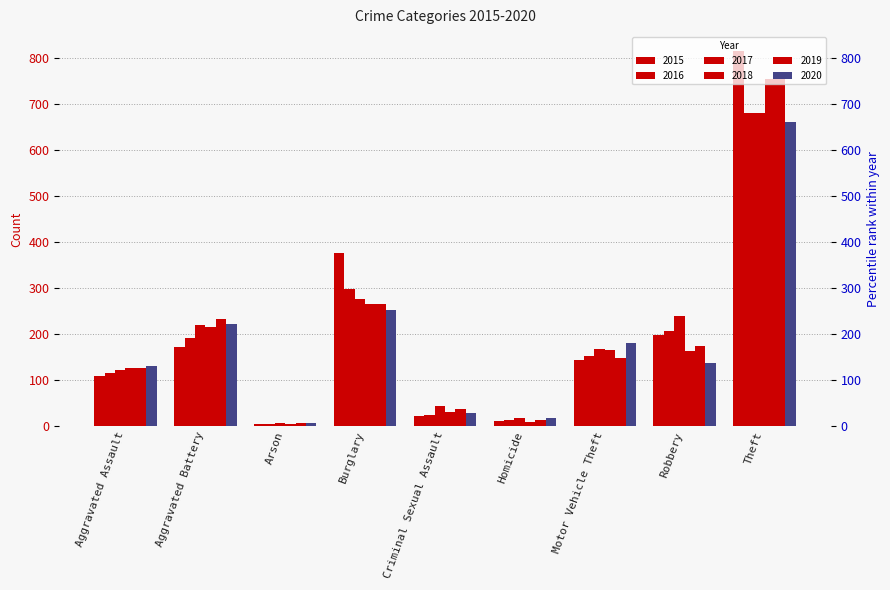

What is the difference between the maximum and second lowest values in the 2020 series?

645